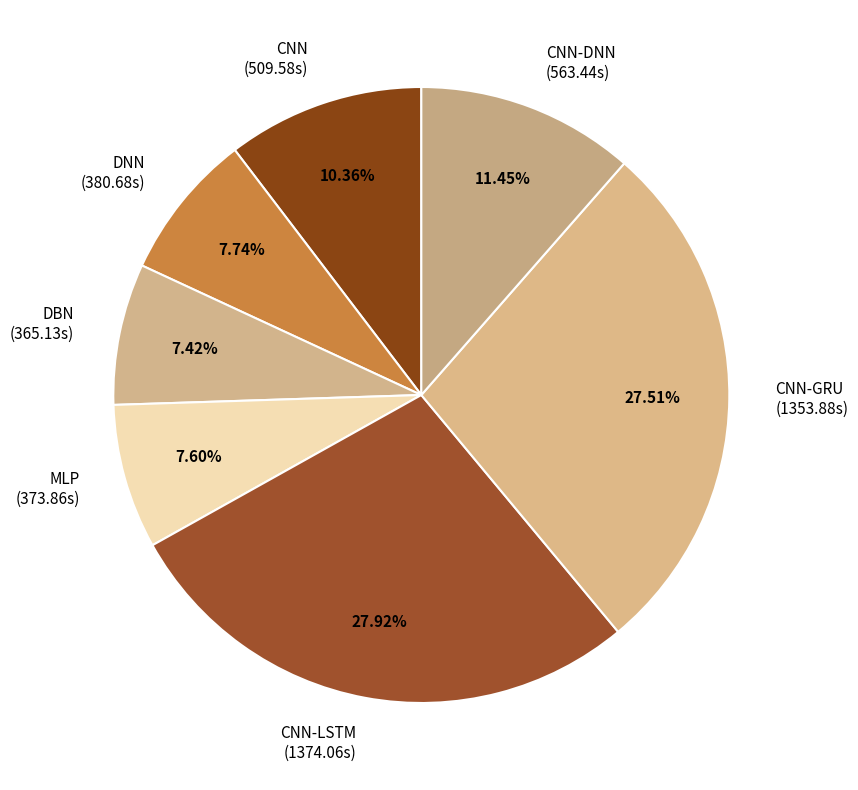

Does CNN-DNN (563.44s) represent more than half of the total?

No